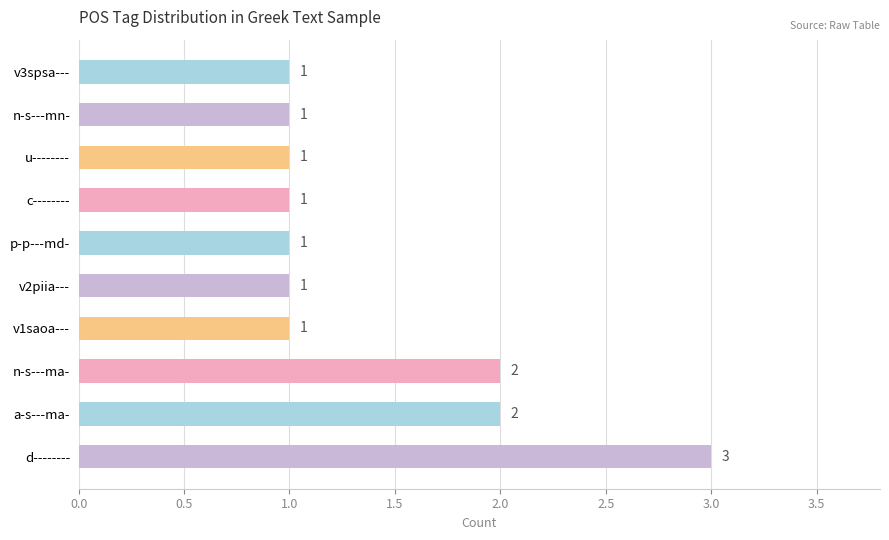

What is the smallest value displayed?

1